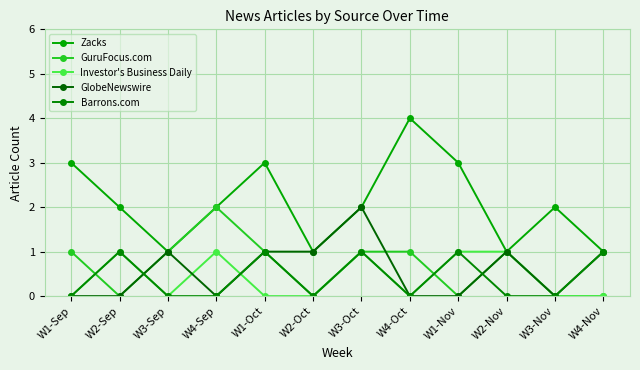

How many intersections are there between GuruFocus.com and GlobeNewswire?

1